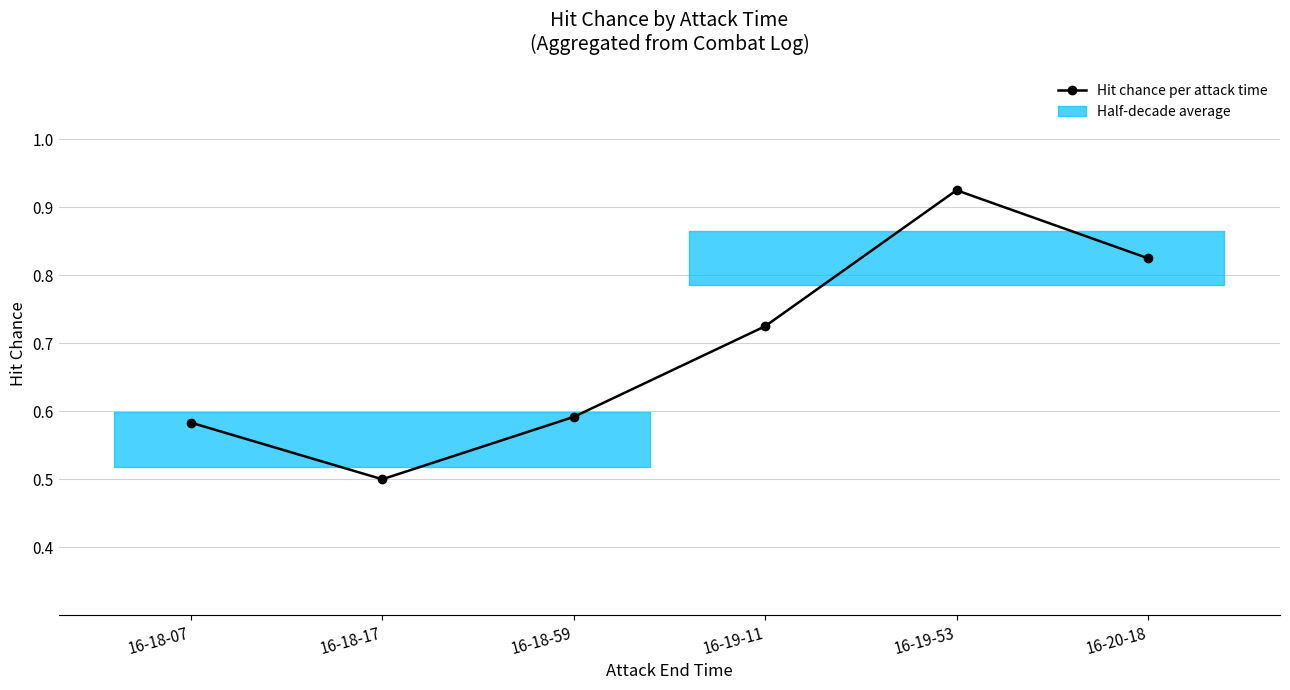

How many values are between 0 and 1?

6